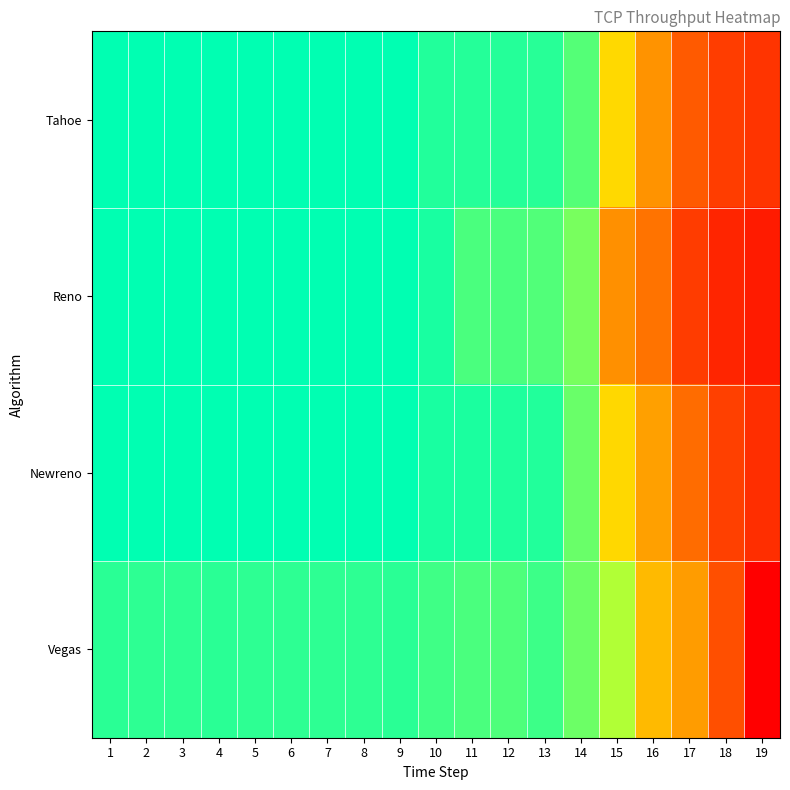

Between 16 and 7, which is larger?

7